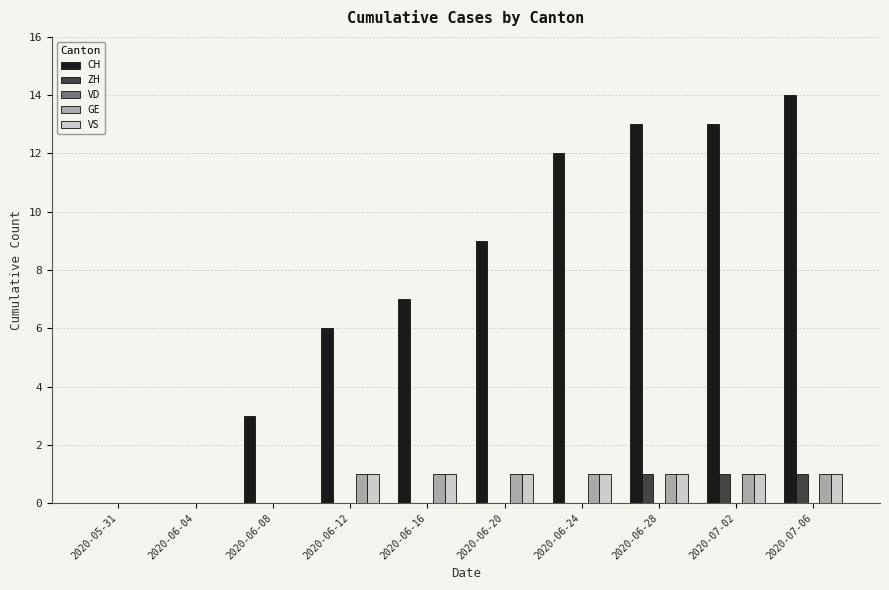

What is the total value across all series at 2020-06-28?

16